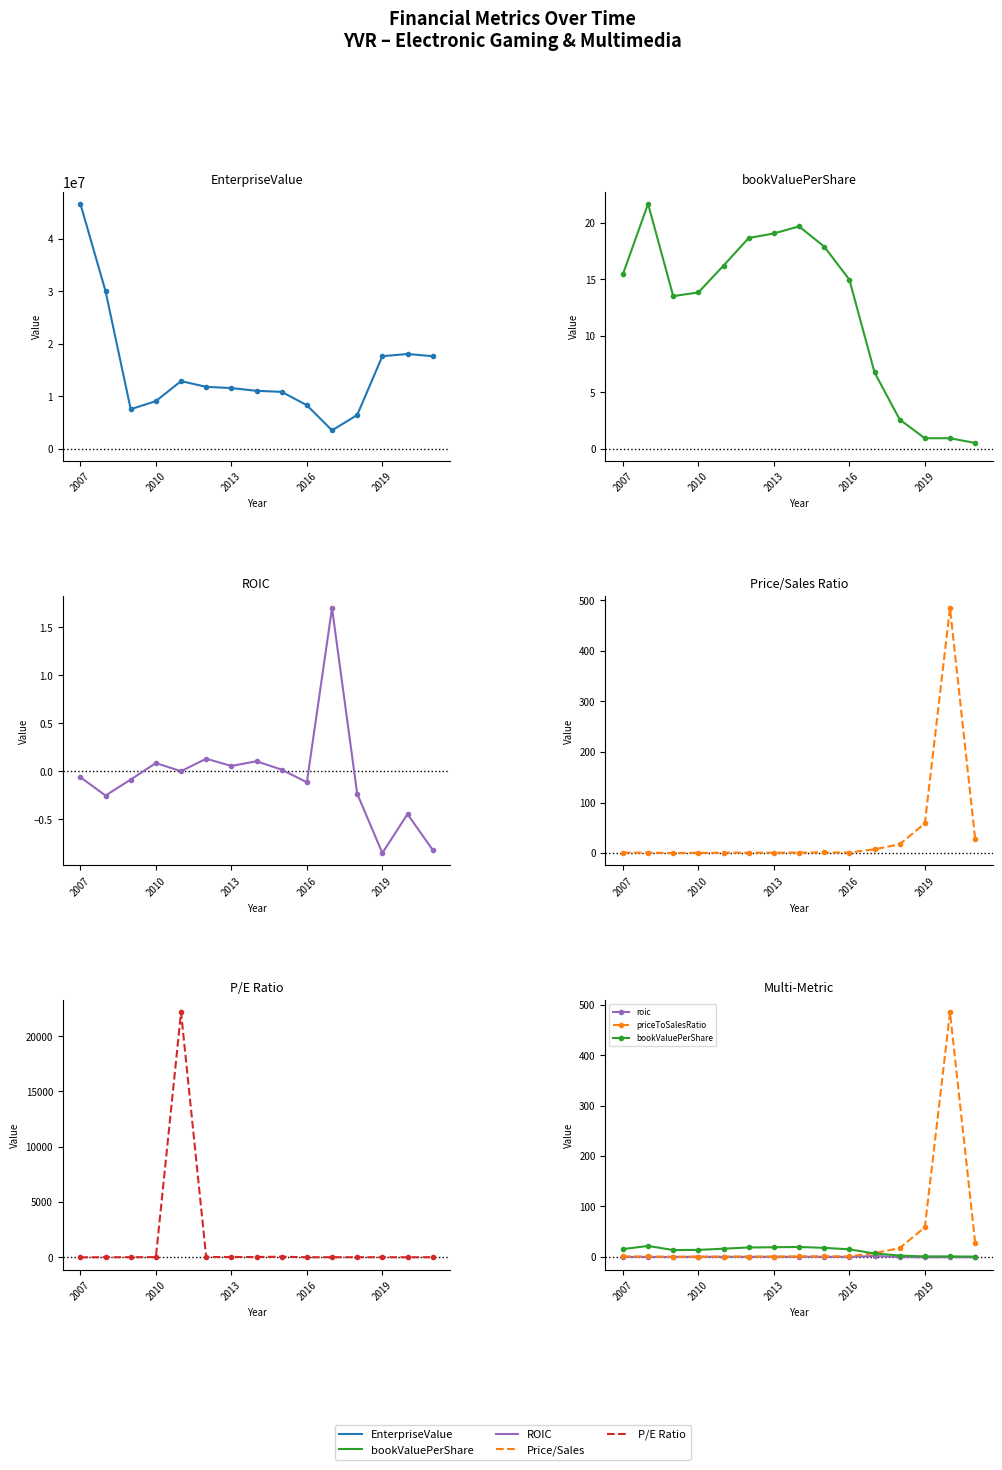

True or false: roic has a value of -0.2 at 13.

False